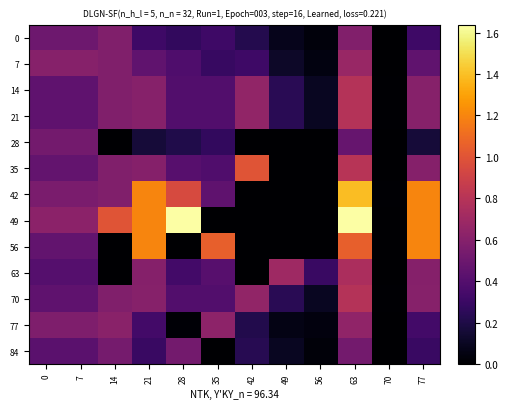

At which category does the chart reach its peak across all series?

28